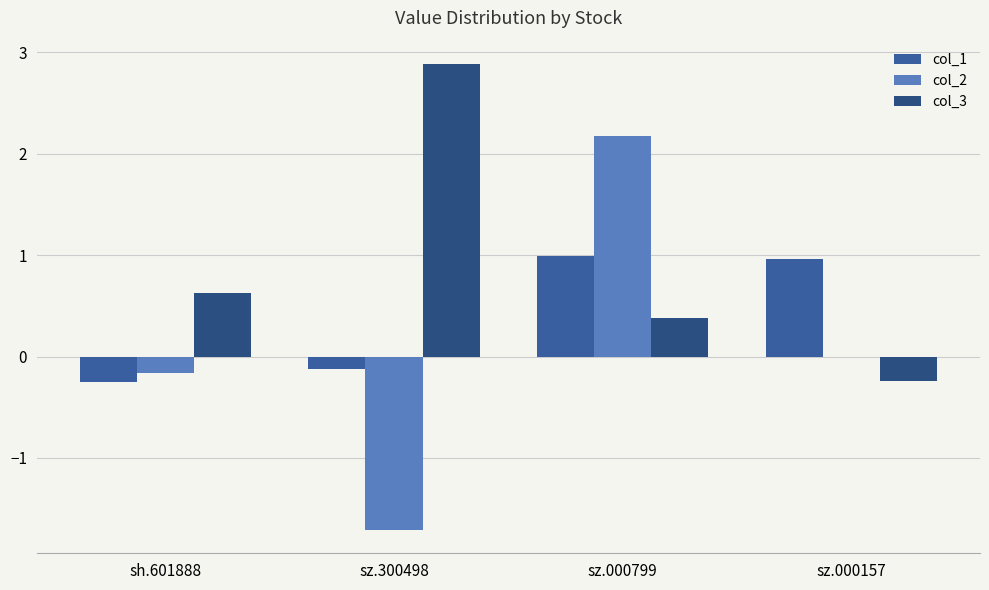

How many data points in col_1 are above 0?

2